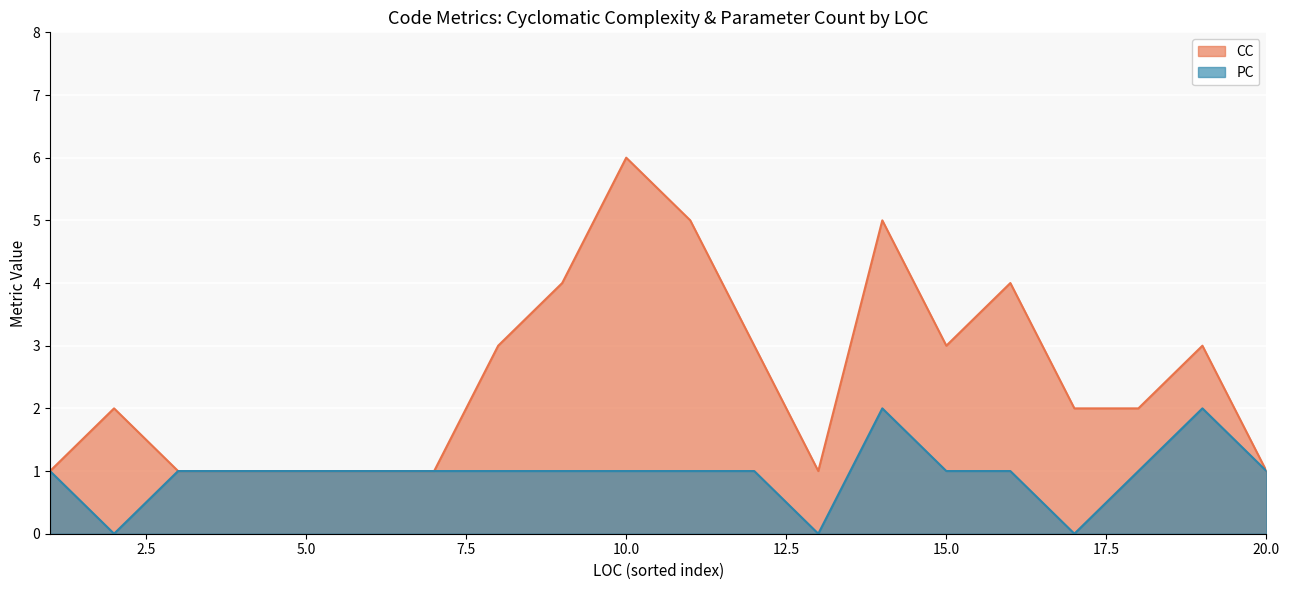

At which label does PC first exceed 1?

14